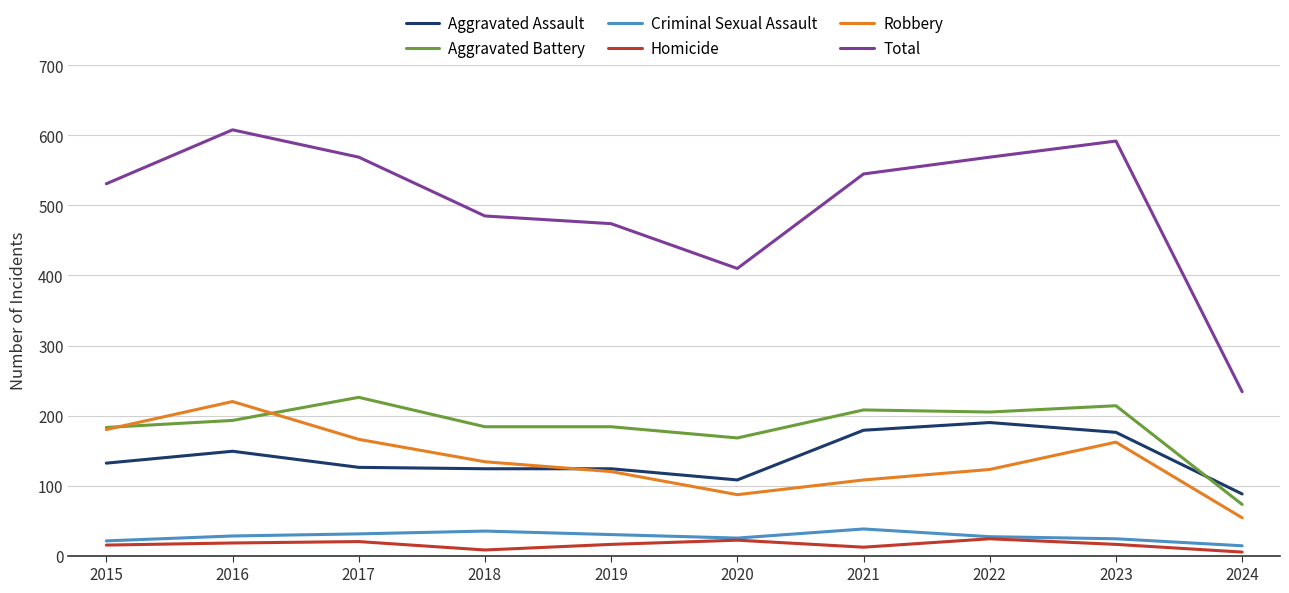

What is the total value across all series at 2020?

820